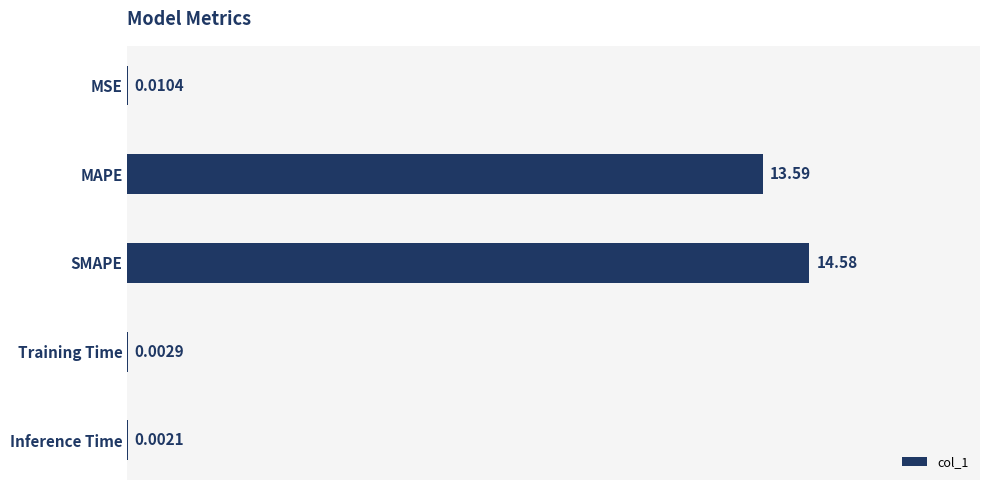

What is the change in value from MSE to MAPE?

+13.6